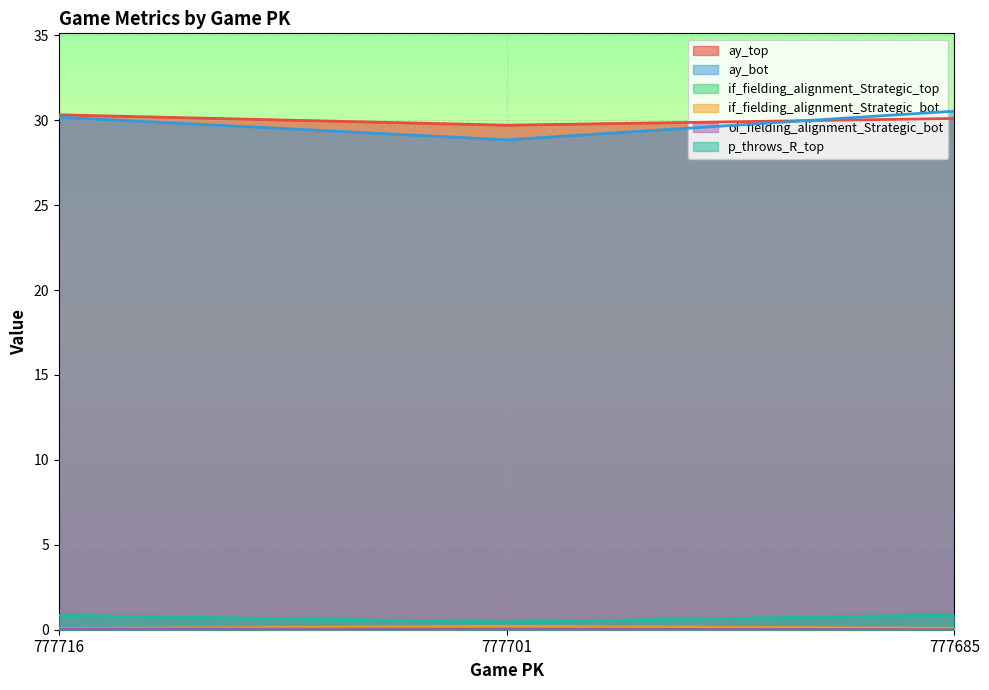

Which series has the largest total across all categories?

ay_top